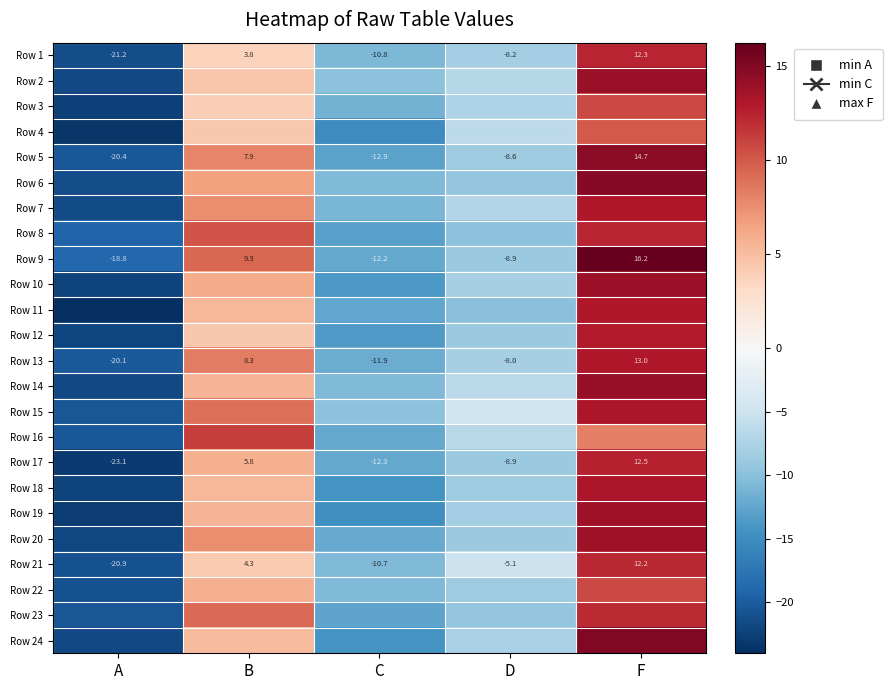

Rank the categories by Row 5 value from highest to lowest.

F, B, D, C, A